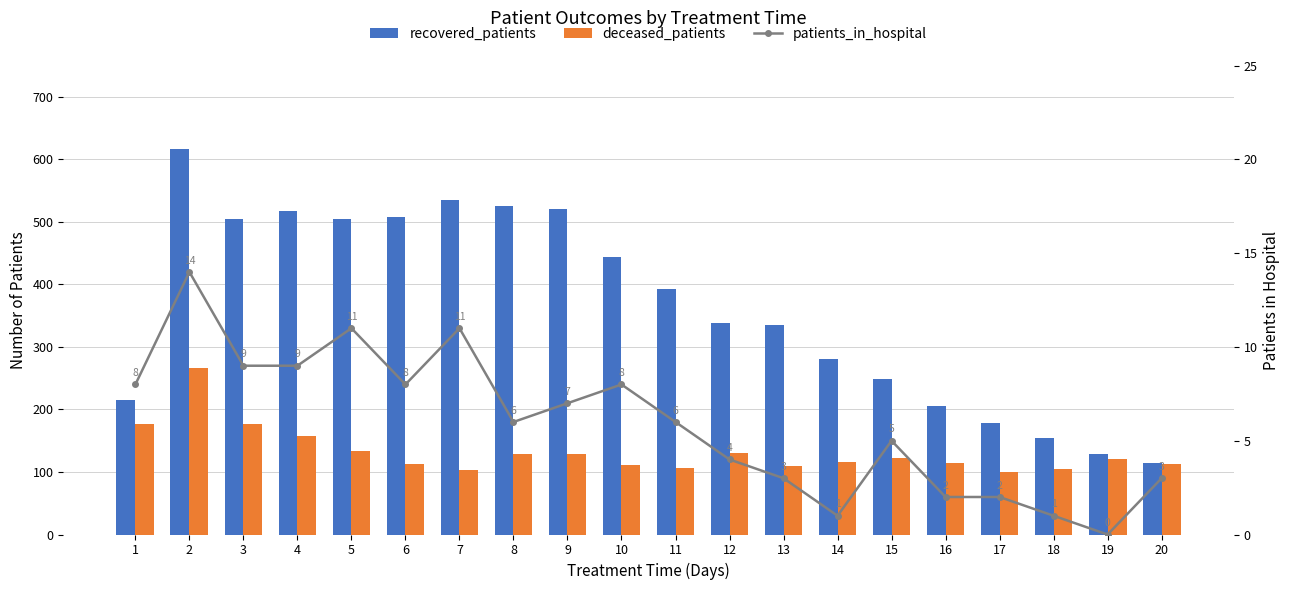

List the labels in order of deceased_patients value, smallest first.

17, 7, 18, 11, 13, 10, 6, 20, 16, 14, 19, 15, 9, 8, 12, 5, 4, 1, 3, 2